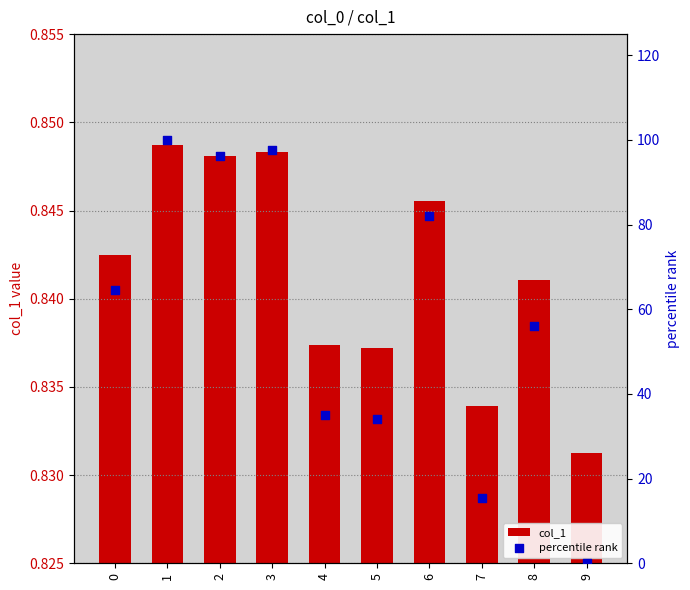

Which series has the largest total across all categories?

percentile rank